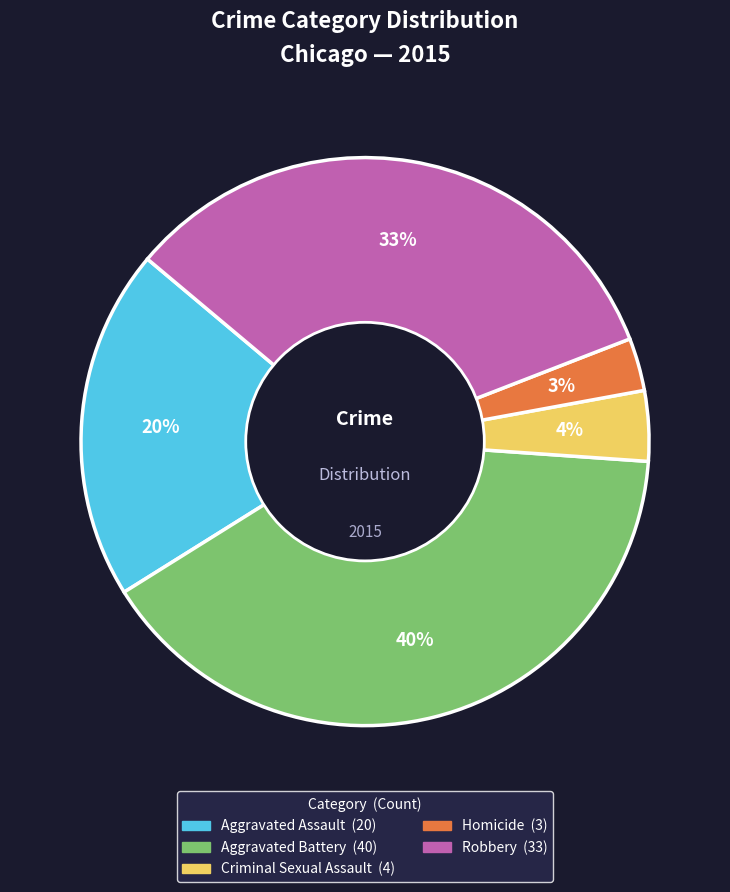

What is the ratio of the value at Aggravated Battery to the value at Robbery?

1.2